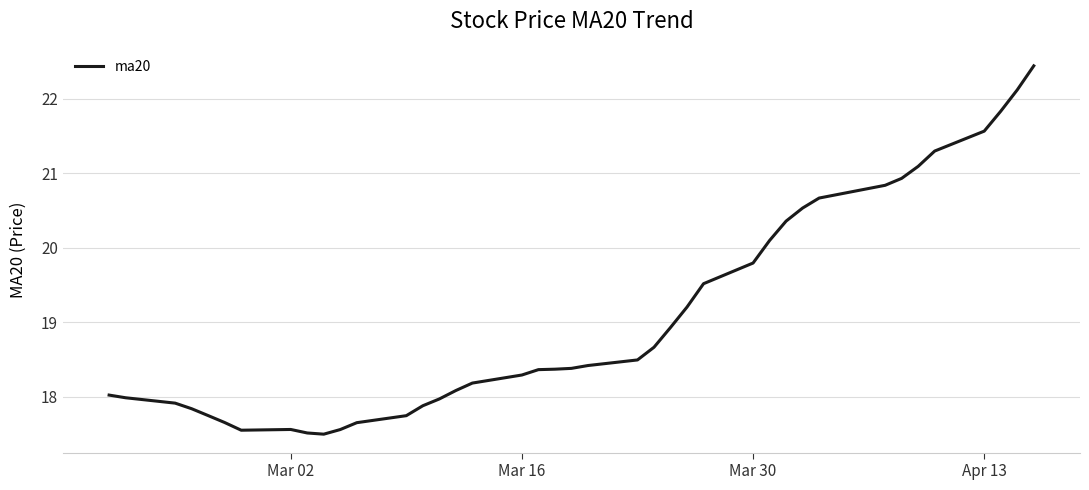

What is the difference between the maximum and minimum values?

4.9